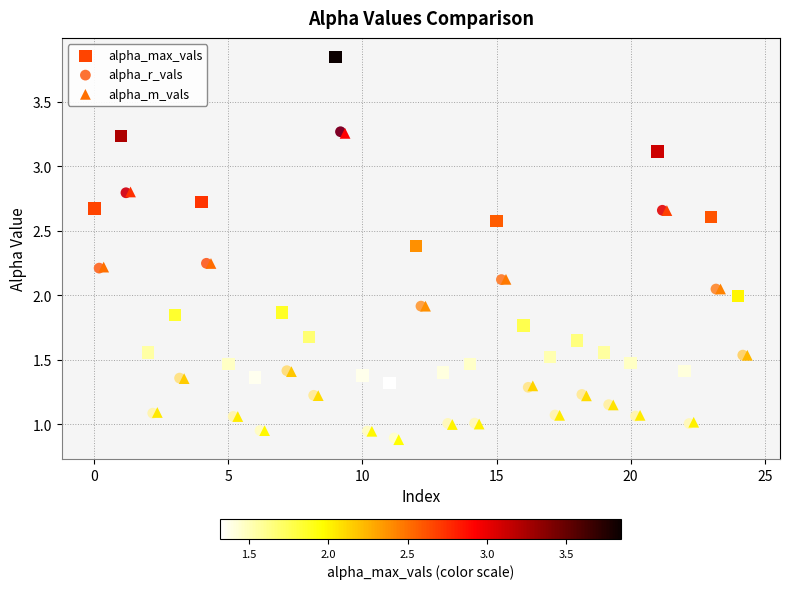

Which series has the widest spread of Y values?

alpha_max_vals